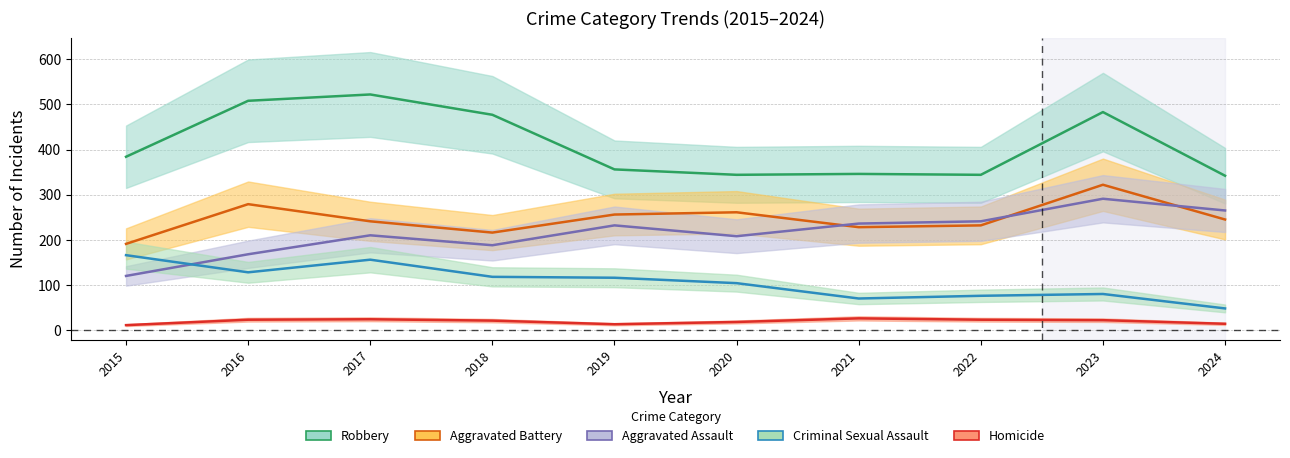

What is the difference between the maximum and second lowest values in the Robbery series?

178